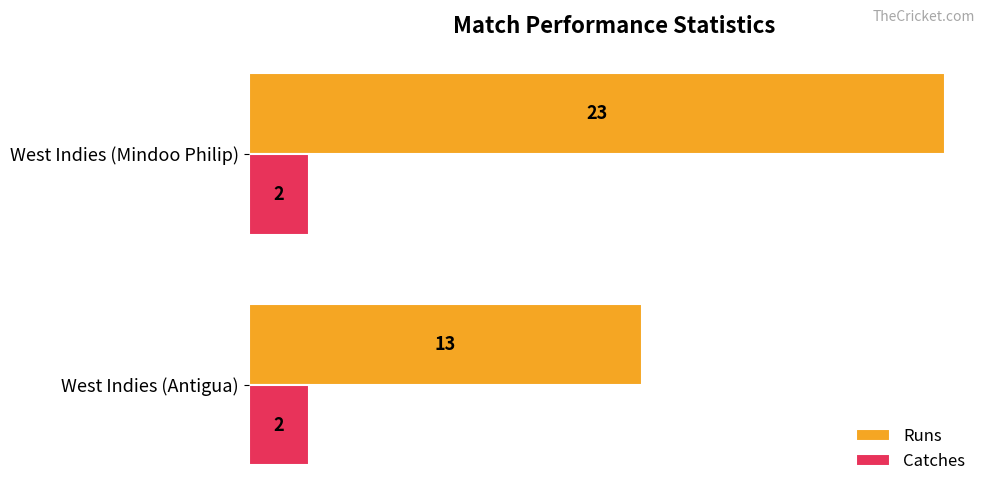

True or false: Runs has a value of 13 at West Indies (Antigua).

True